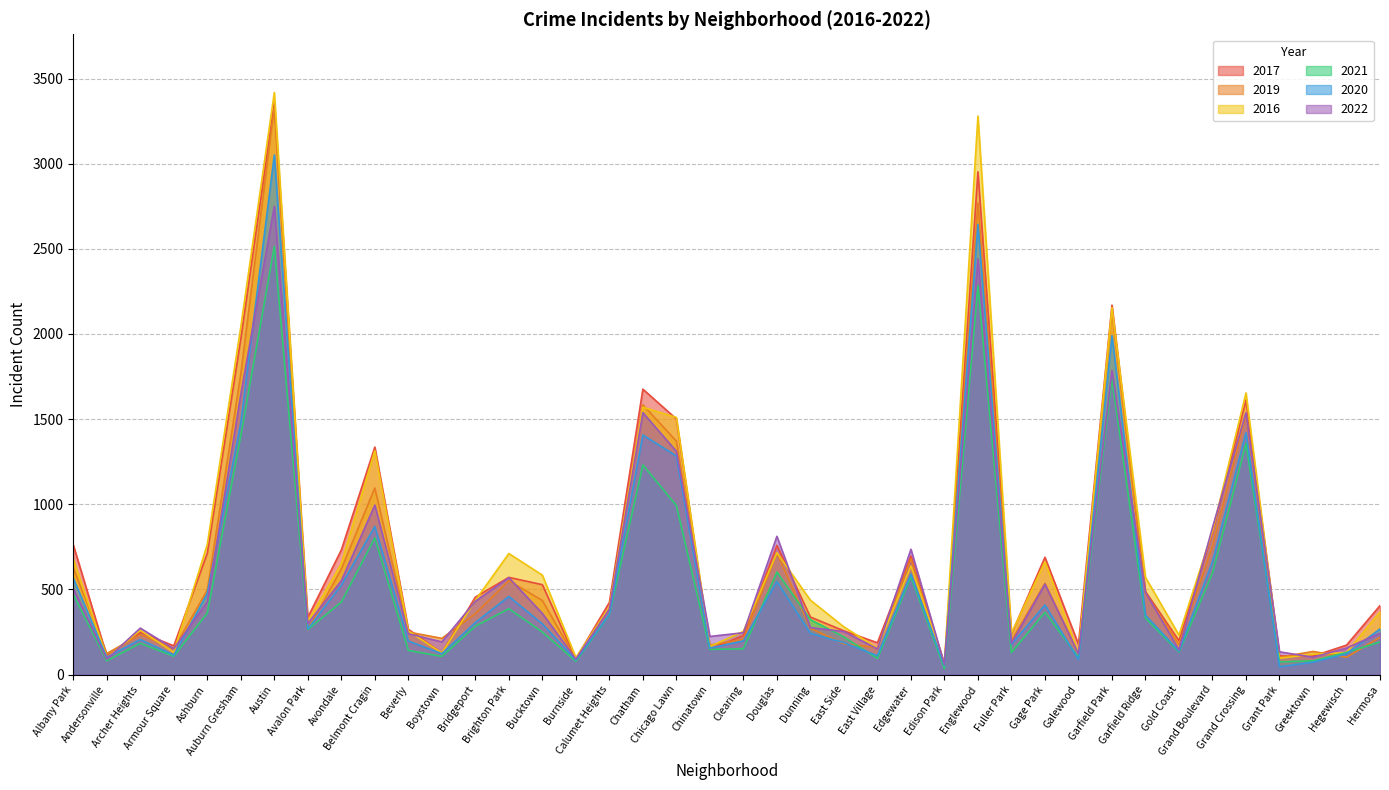

What is the difference between the highest and lowest values at Grand Crossing?

297